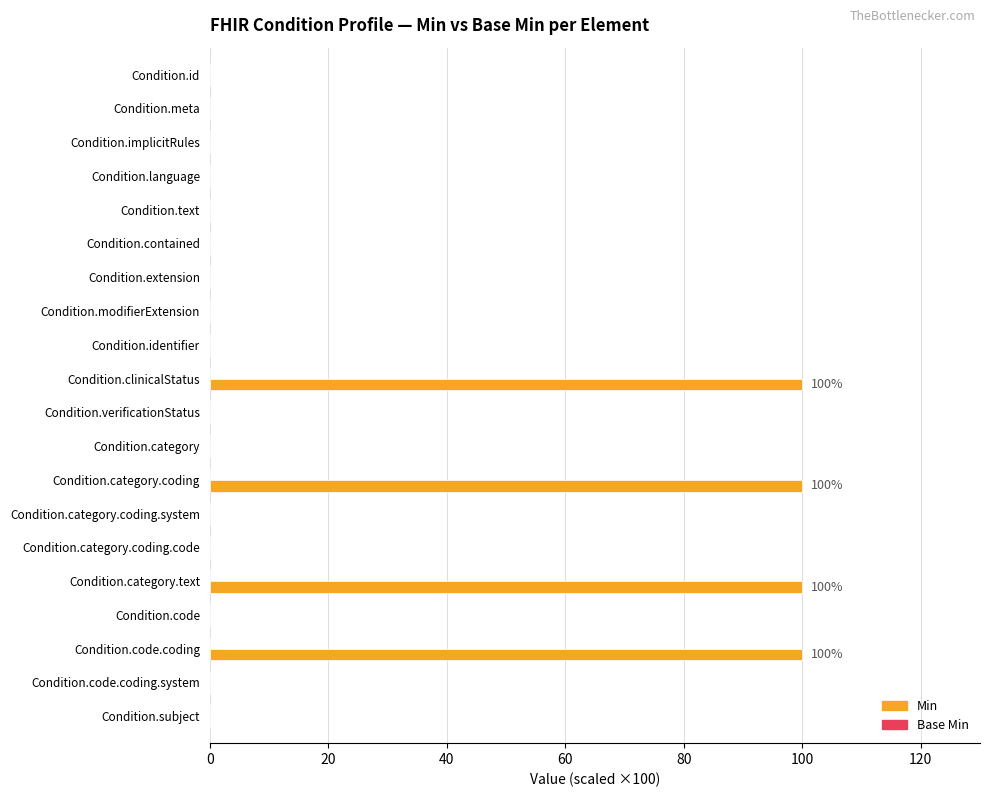

Reading top to bottom, transcribe all the data shown in this chart.

Condition.id=0	Condition.meta=0	Condition.implicitRules=0	Condition.language=0	Condition.text=0	Condition.contained=0	Condition.extension=0	Condition.modifierExtension=0	Condition.identifier=0	Condition.clinicalStatus=100	Condition.verificationStatus=0	Condition.category=0	Condition.category.coding=100	Condition.category.coding.system=0	Condition.category.coding.code=0	Condition.category.text=100	Condition.code=0	Condition.code.coding=100	Condition.code.coding.system=0	Condition.subject=0